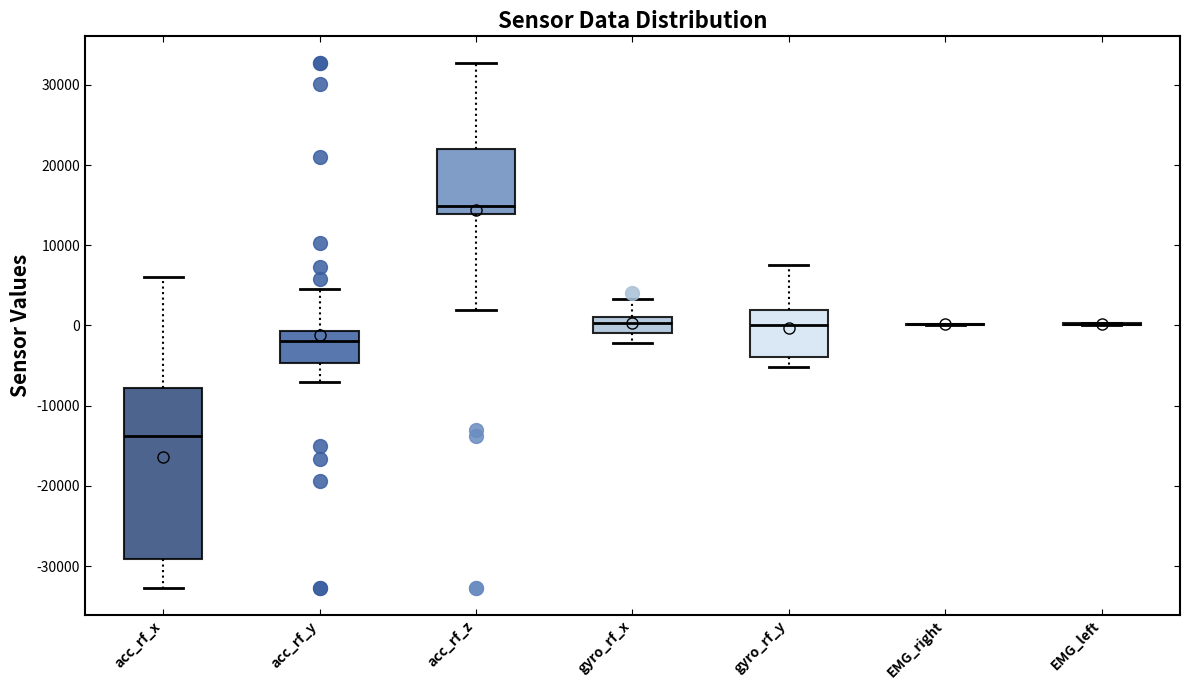

Reading left to right, read every box against the y-axis: the position of its median line, the range the box covers, and the ends of its whiskers. The values are not printed on the chart, so give them approximately, as read against the axis.

acc_rf_x: median -14000, box -29000 to -8000, whiskers -33000 to 6000
acc_rf_y: median -2000, box -5000 to -1000, whiskers -7000 to 5000
acc_rf_z: median 15000, box 14000 to 22000, whiskers 2000 to 33000
gyro_rf_x: median 0, box -1000 to 1000, whiskers -2000 to 3000
gyro_rf_y: median 0, box -4000 to 2000, whiskers -5000 to 8000
EMG_right: box collapsed to a line at 0, whiskers 0 to 0
EMG_left: box collapsed to a line at 0, whiskers 0 to 0